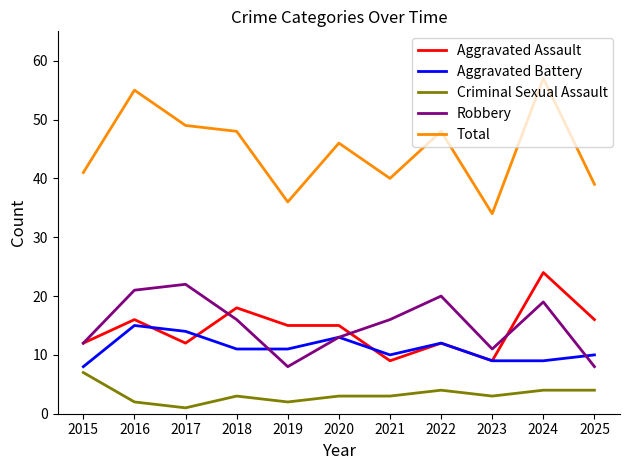

At which category does the chart reach its minimum across all series?

2017